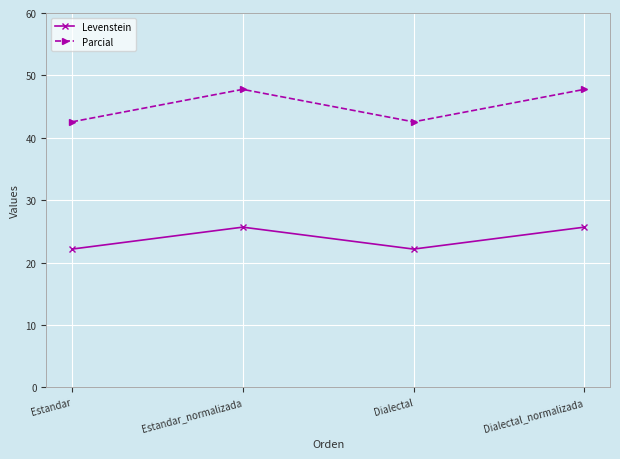

The value of Levenstein at Estandar_normalizada is 25.7. True or false?

True